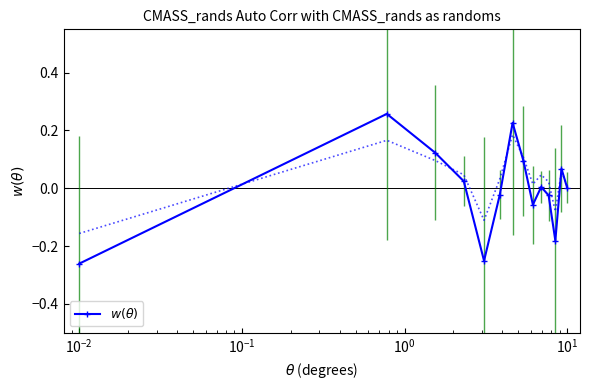

What is the difference between the maximum and second lowest values?

0.5